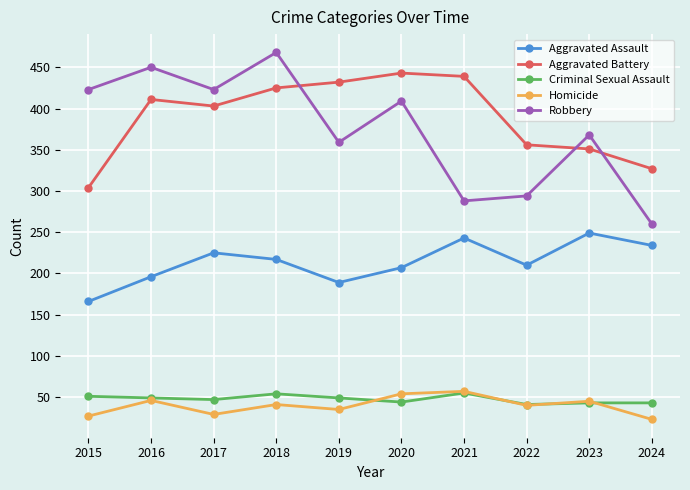

Where does the Homicide series first go above 41?

2016